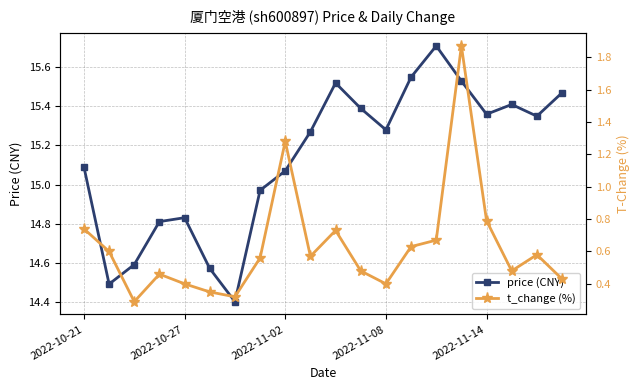

Which series has the widest spread of values?

t_change (%)